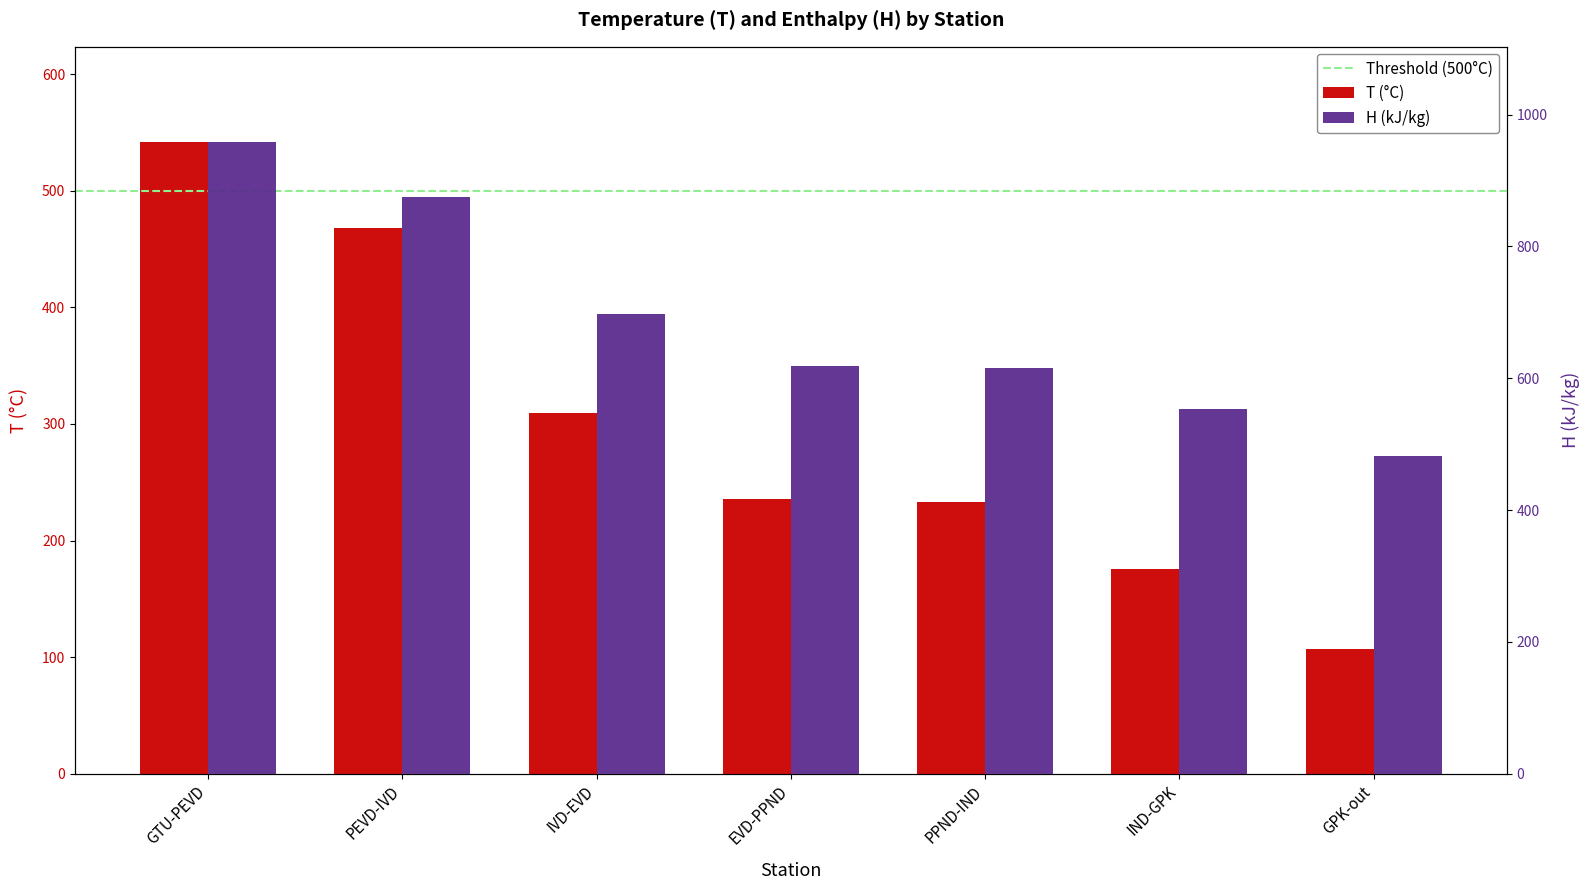

What is the difference between the highest and lowest values at GPK-out?

374.5